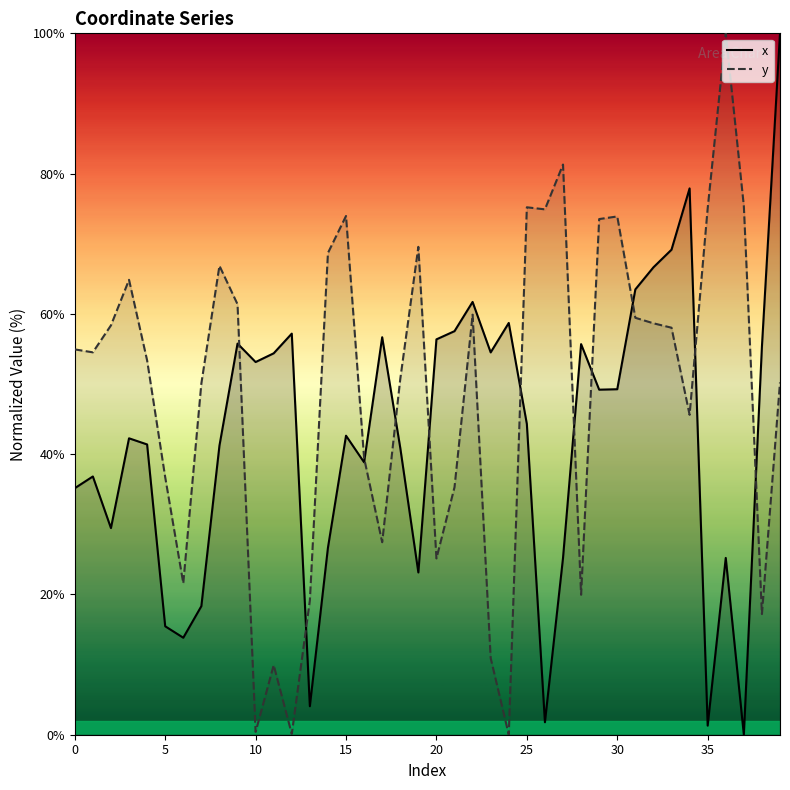

Where do y and x first cross each other?

9 and 10